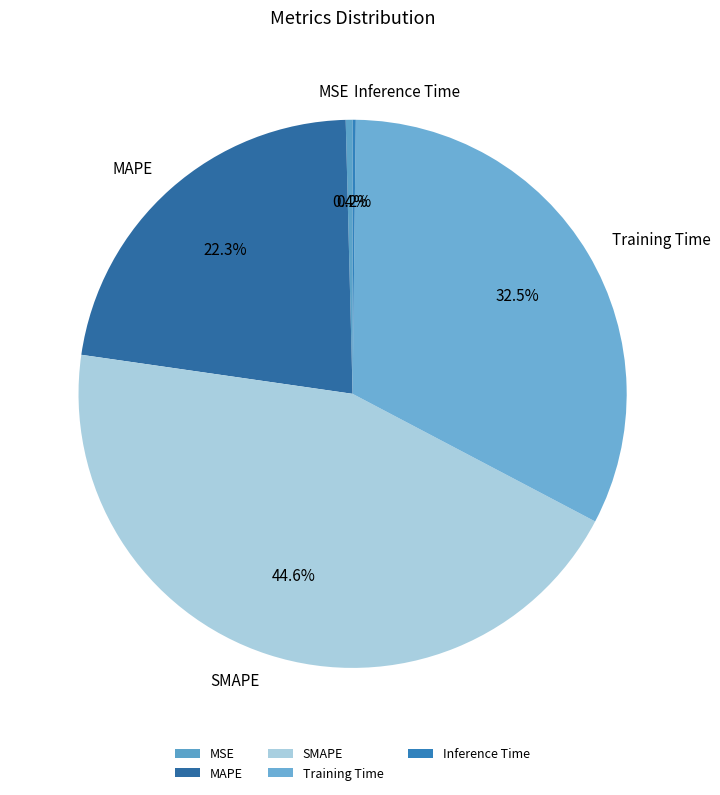

True or false: MSE accounts for 10% of the total.

False